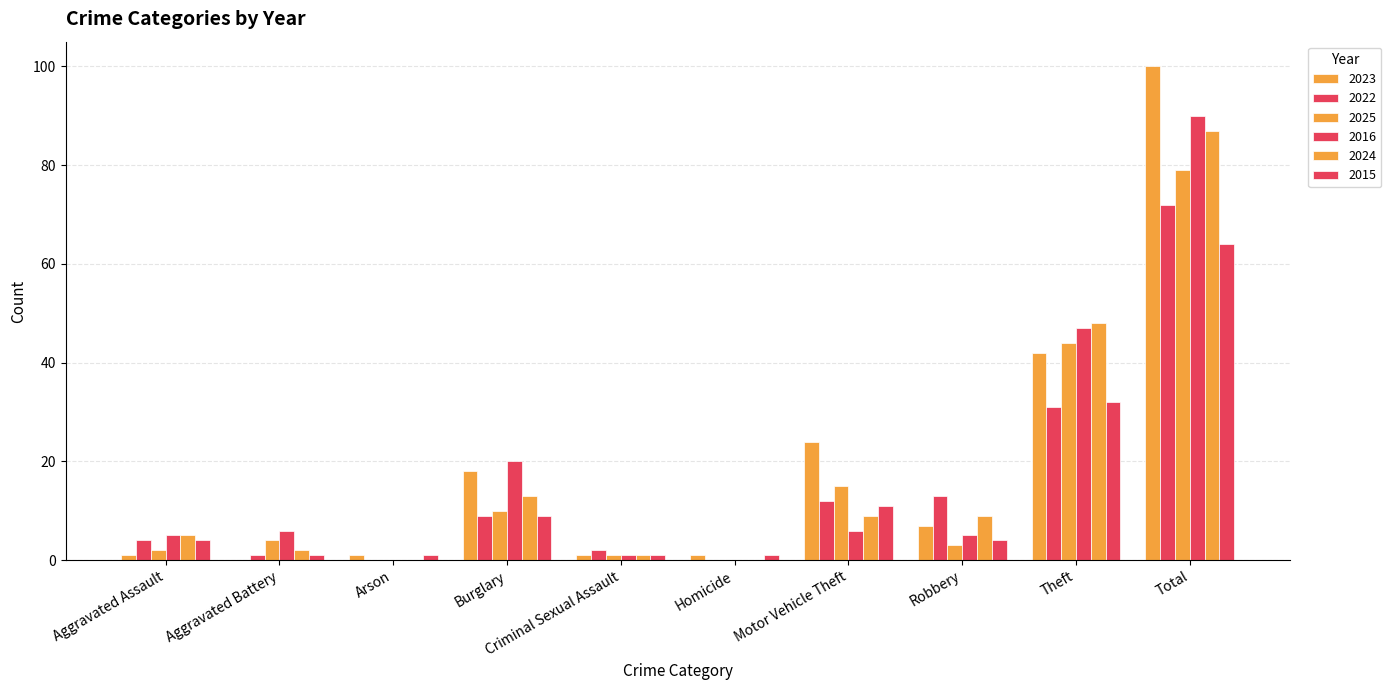

What is the total value across all series at Total?

492